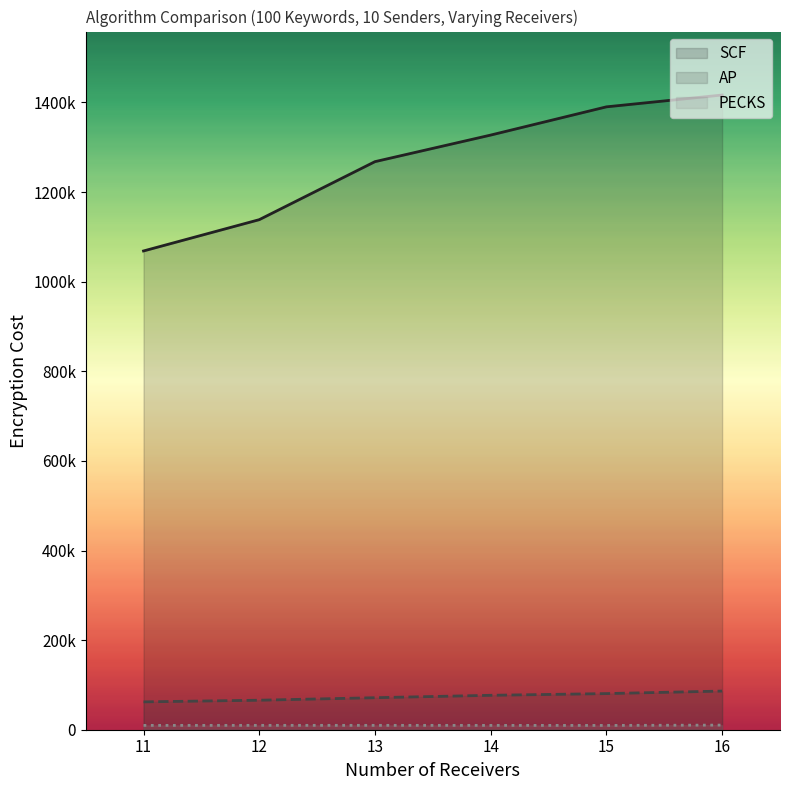

What is the value of the AP point at the 5th from the left?

80630